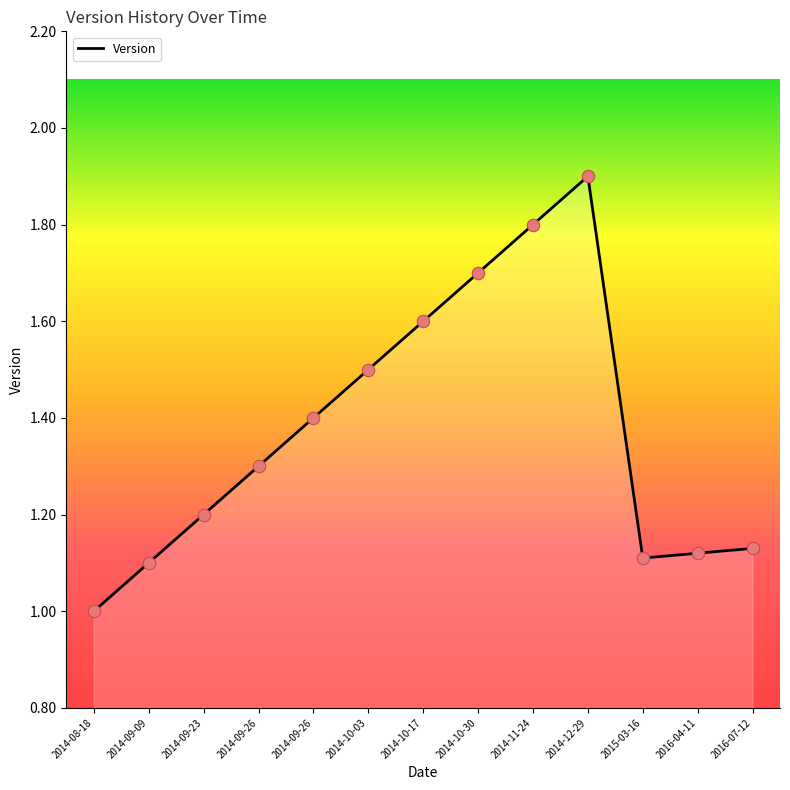

What is the change in value from 2014-09-26 to 2016-04-11?

-0.3